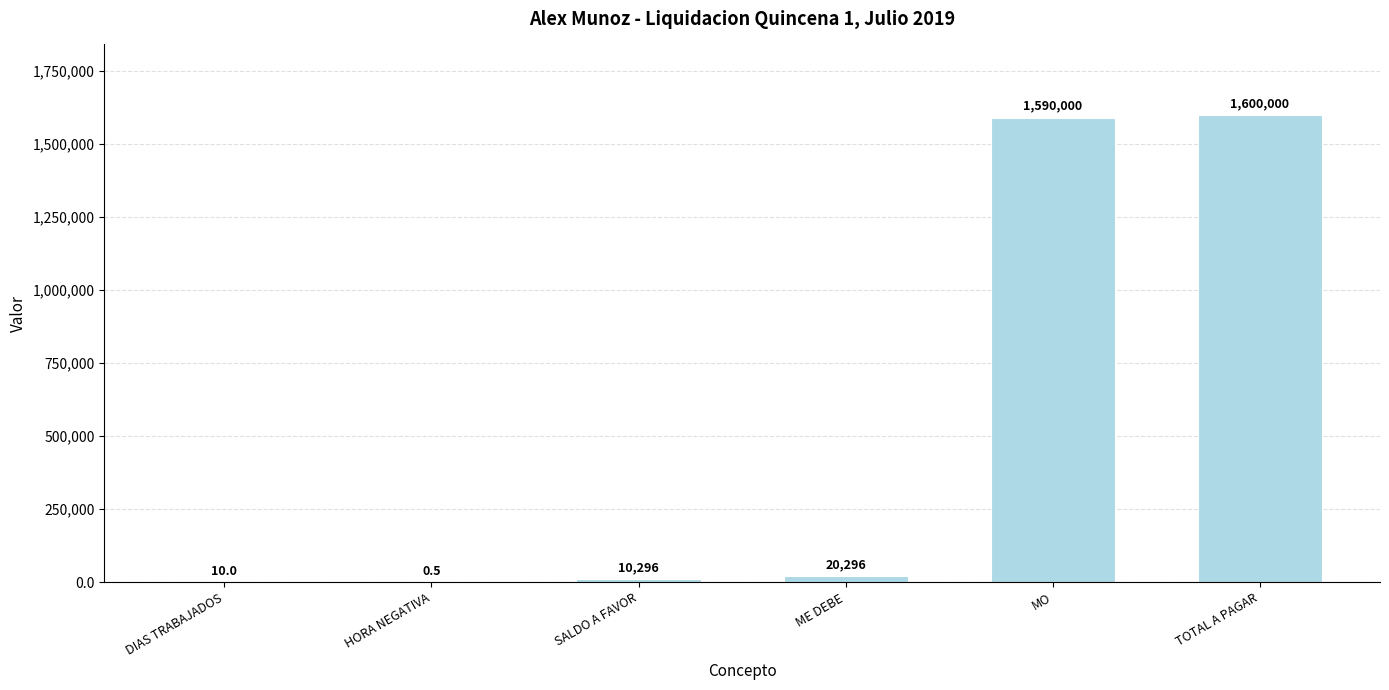

Between HORA NEGATIVA and DIAS TRABAJADOS, which is larger?

DIAS TRABAJADOS